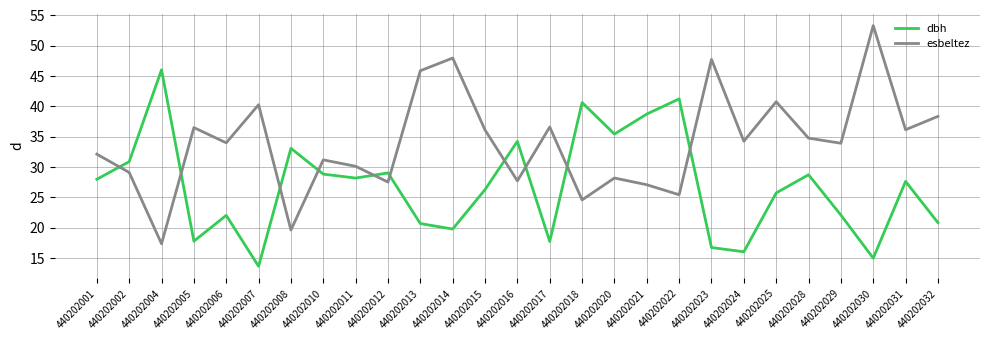

Which label corresponds to the largest value in the chart?

440202030